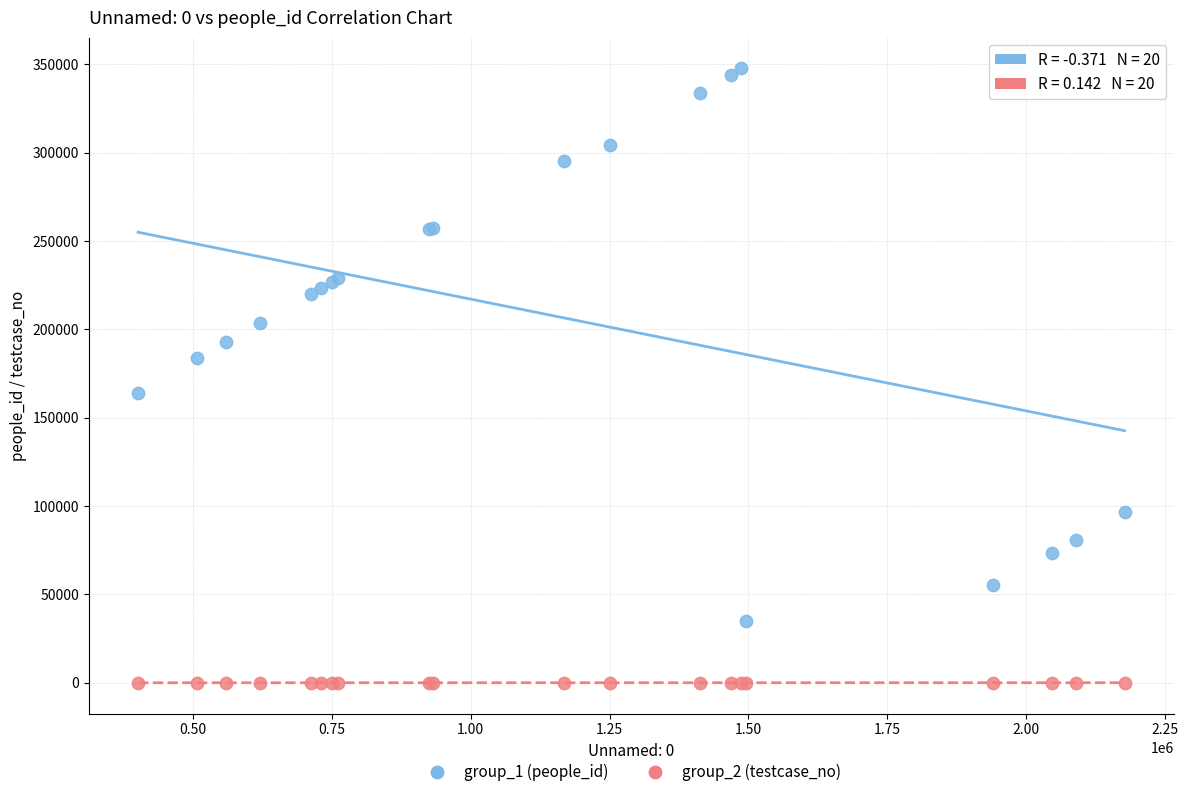

Which series reaches the maximum Y coordinate?

group_1 (people_id)